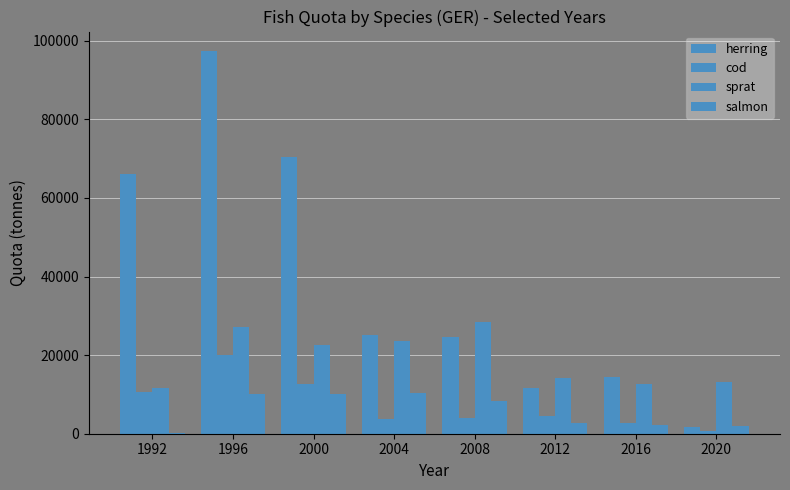

What is the spread (max minus min) of values at 1992?

65900